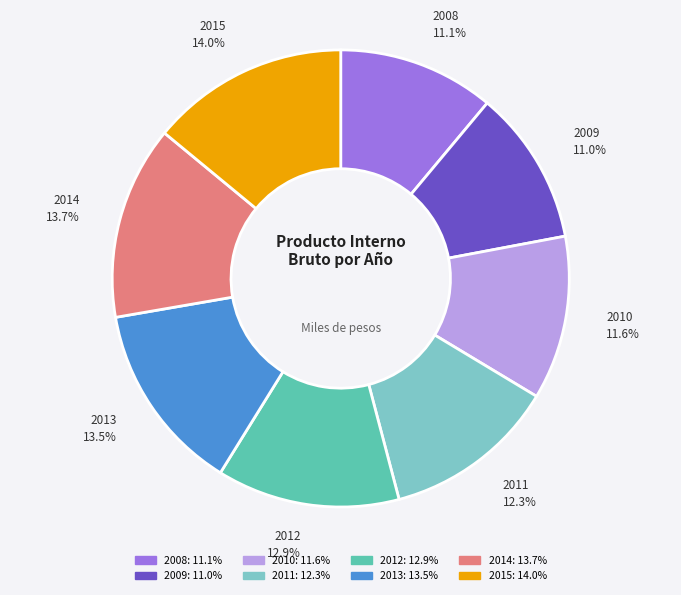

What is the ratio of the value at 2009 to the value at 2010?

0.9